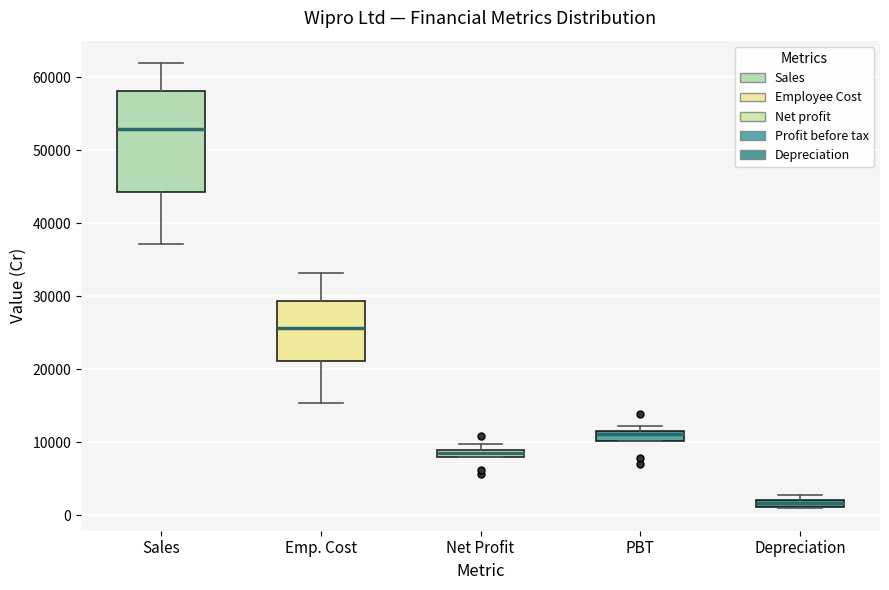

Which box's median line is the highest?

Sales